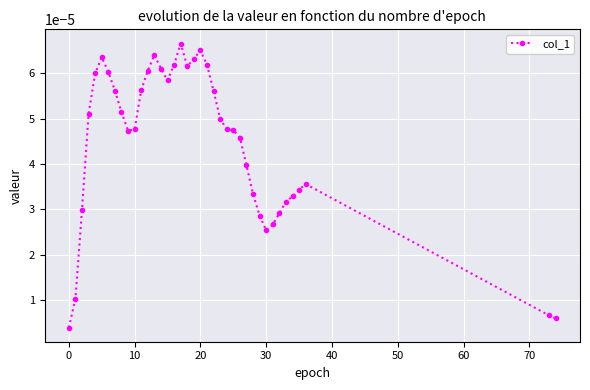

True or false: there are more than 0 points higher than both neighbors.

True